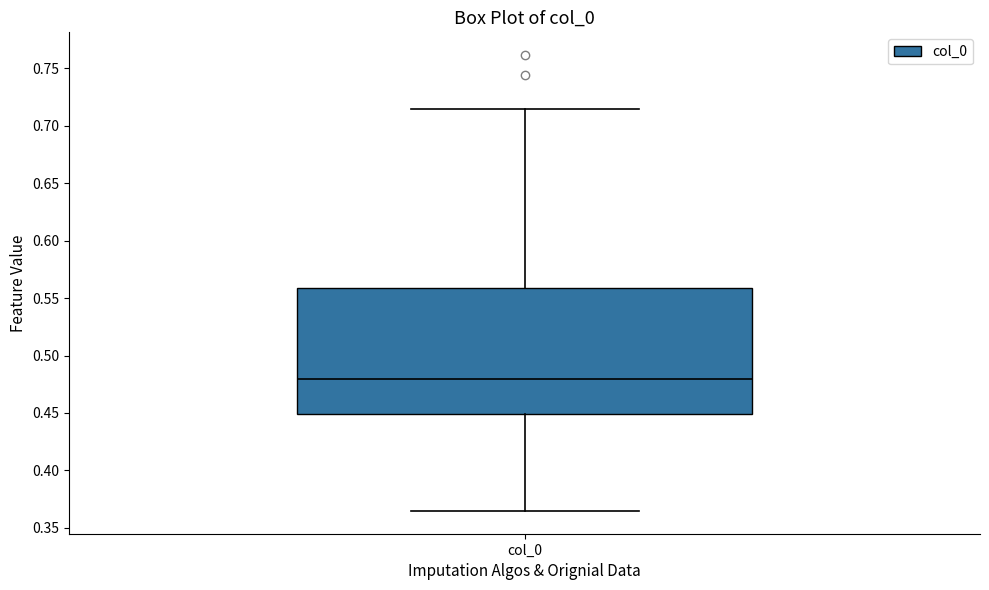

Read this box plot against the y-axis: the position of the median line, the range covered by the box, and the ends of both whiskers. The values are not printed on the chart, so give them approximately, as read against the axis.

median 0.480, box 0.450 to 0.560, whiskers 0.365 to 0.715